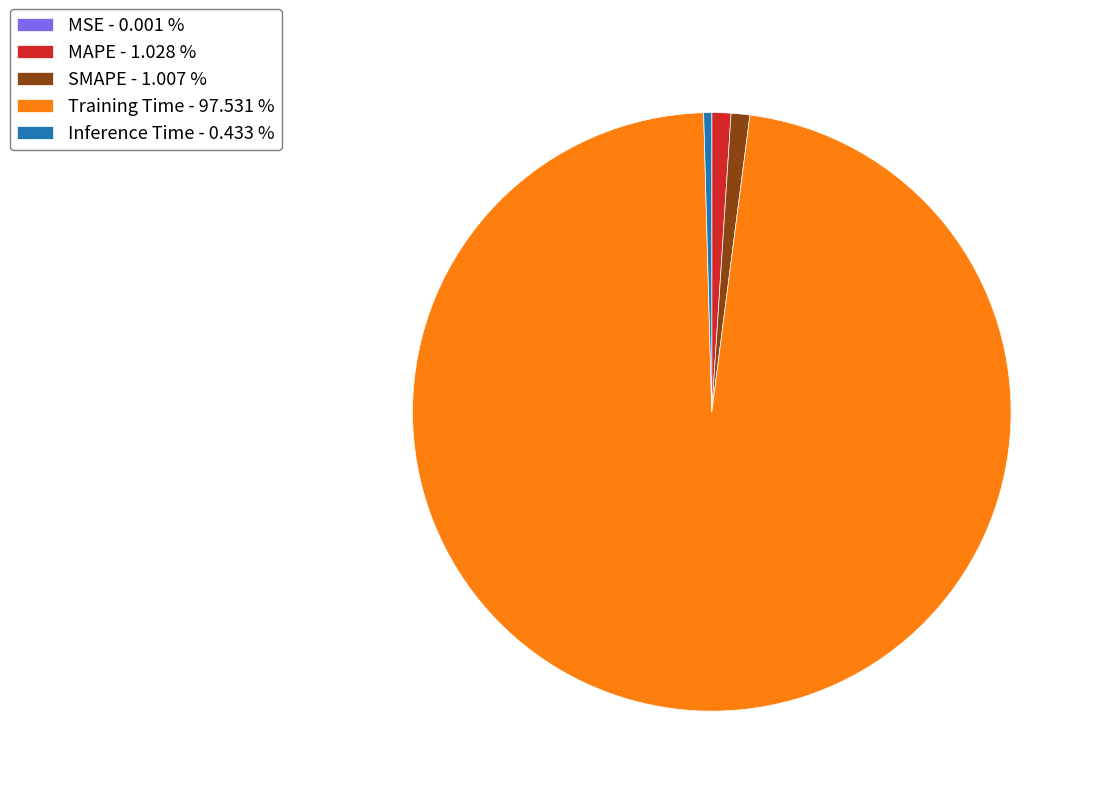

Is the sum of Inference Time - 0.433 % and Training Time - 97.531 % greater than half?

Yes